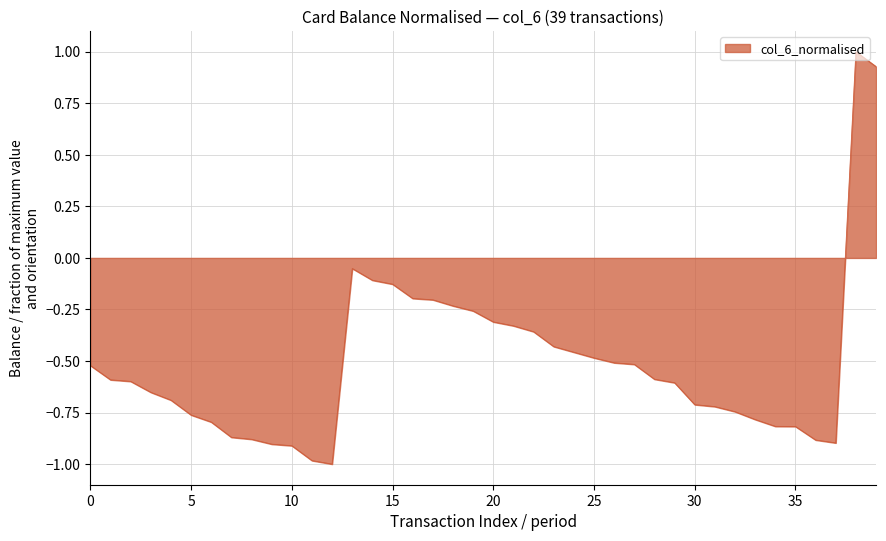

What is the smallest value displayed?

-1.0